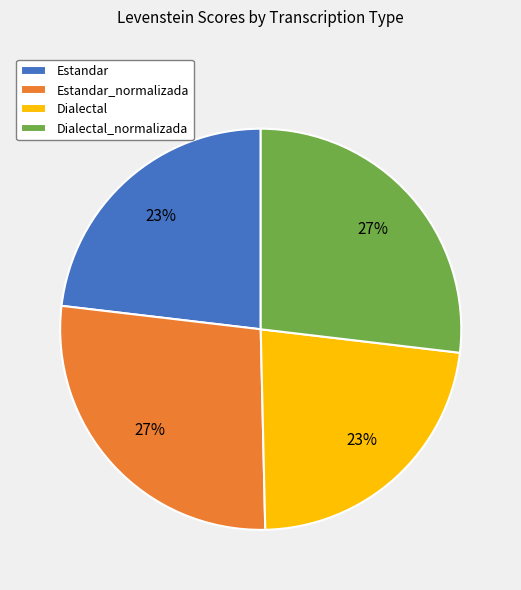

To the nearest percent, what is the difference between the largest and smallest slice percentages?

4%